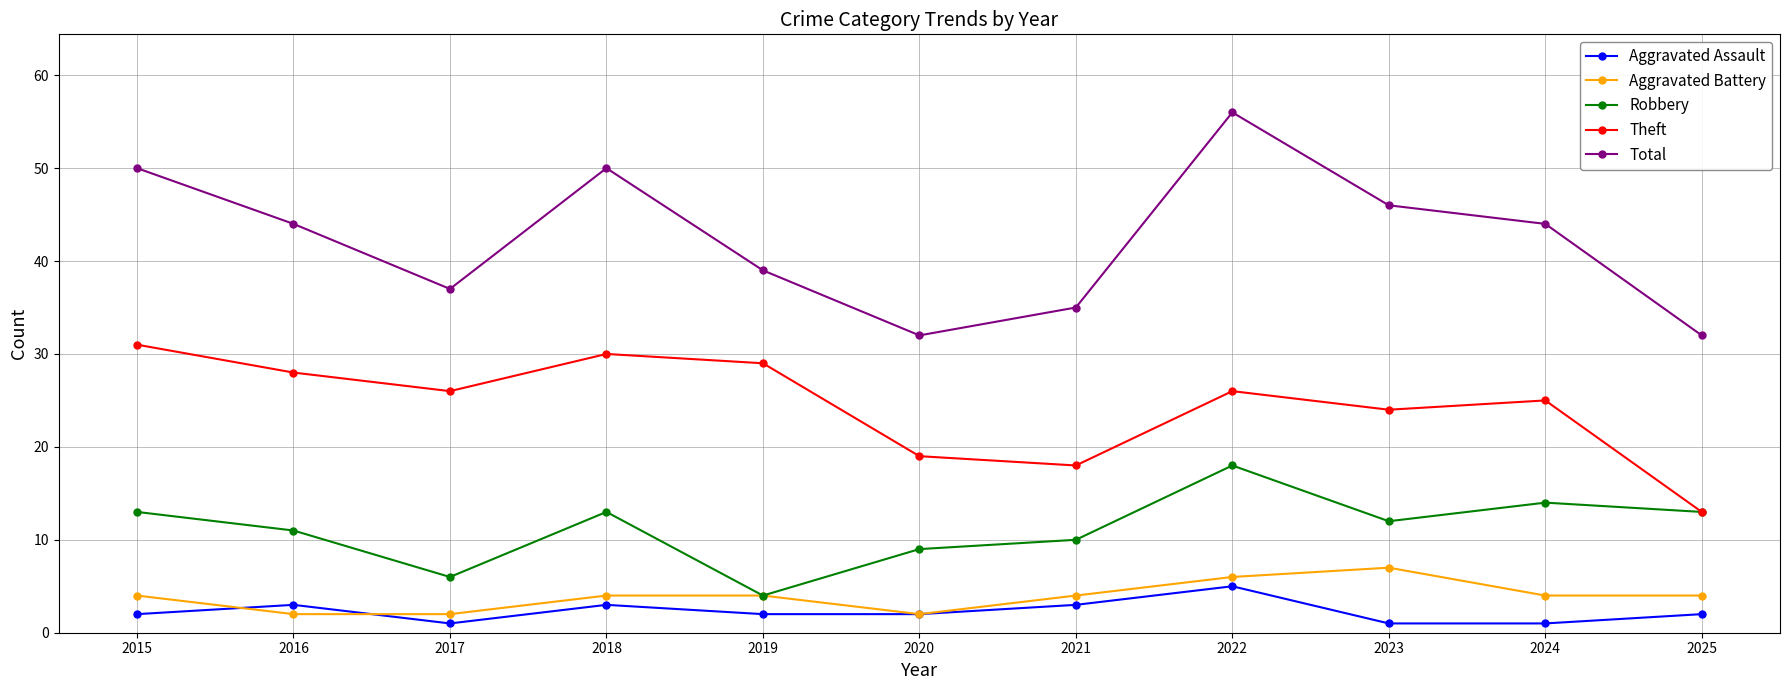

Does the chart display data point markers on the line(s)?

Yes